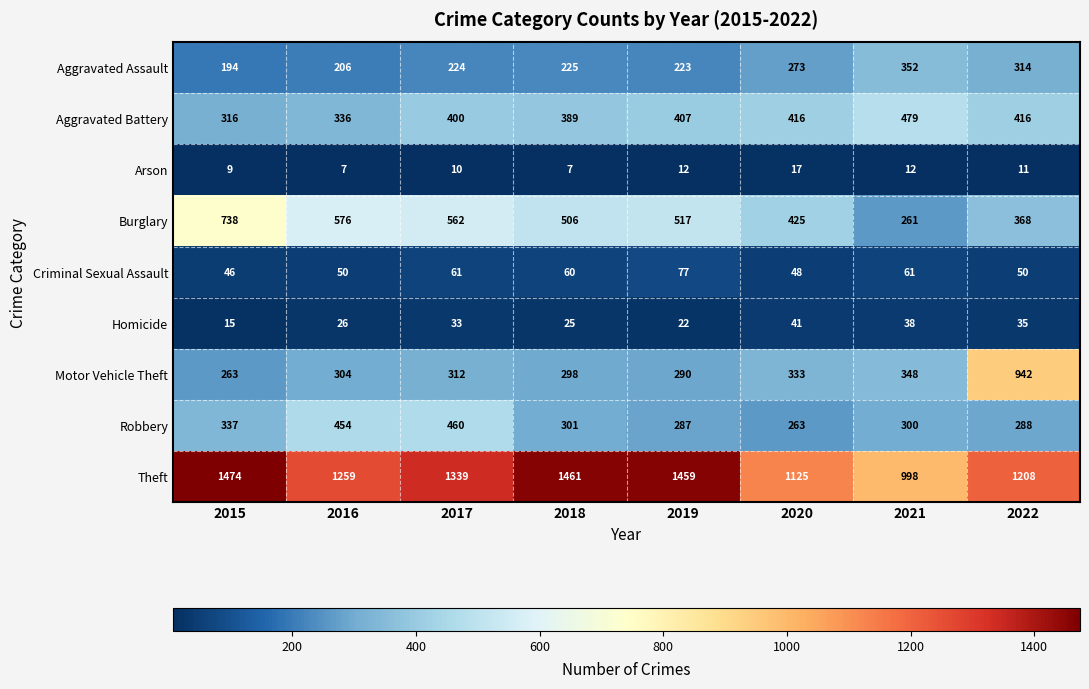

At which category is the sum across all series the highest?

2022